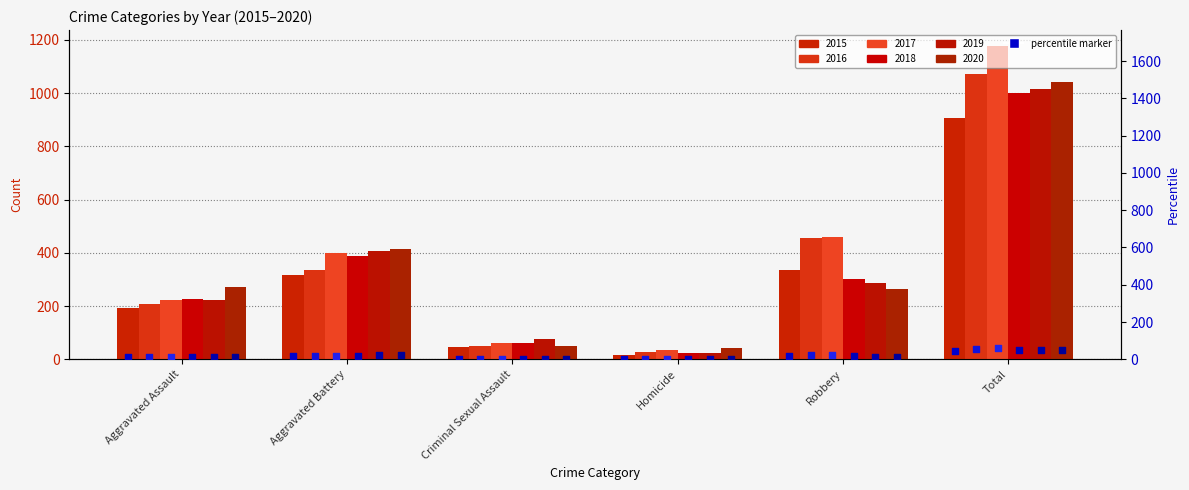

Which series has the largest total across all categories?

2017 pct